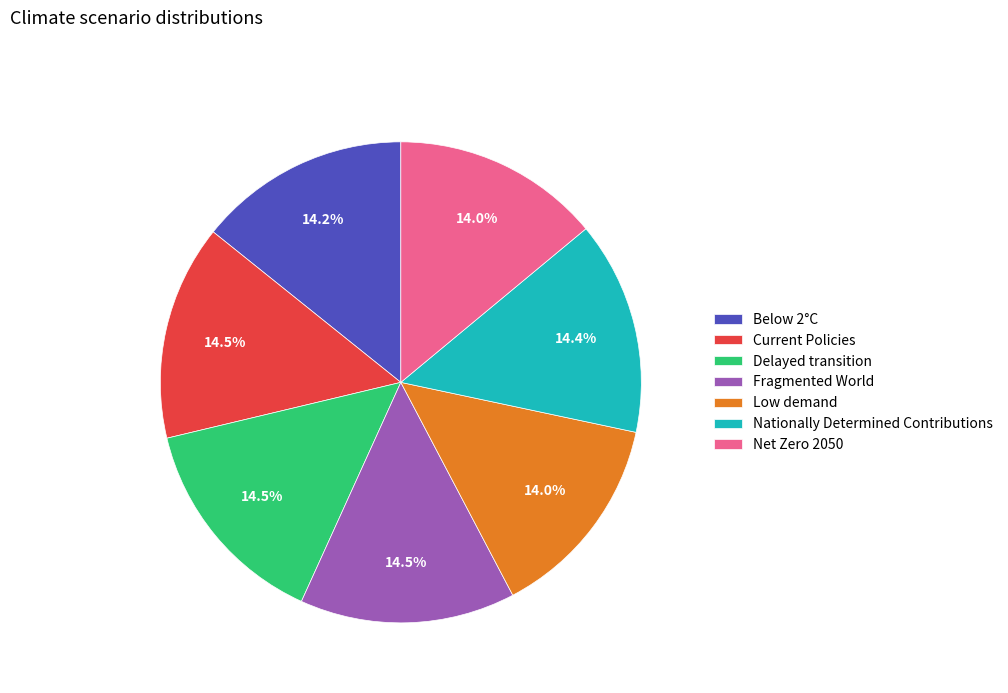

Combined, what portion of the pie is Below 2°C and Low demand?

28.2%